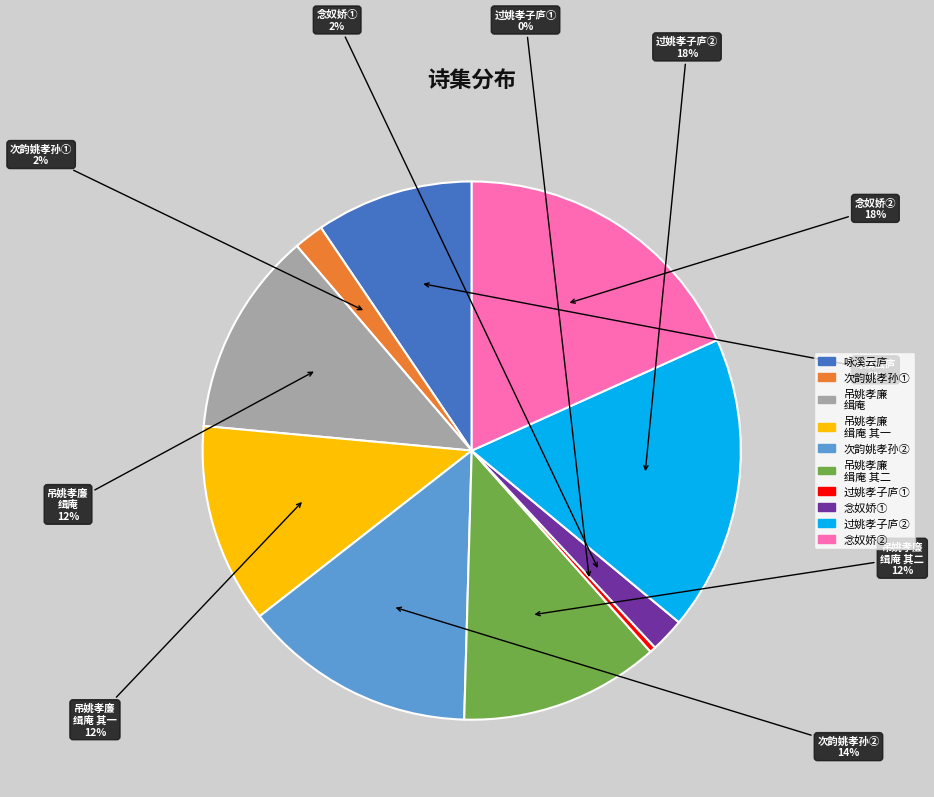

Does any single category account for the majority?

No